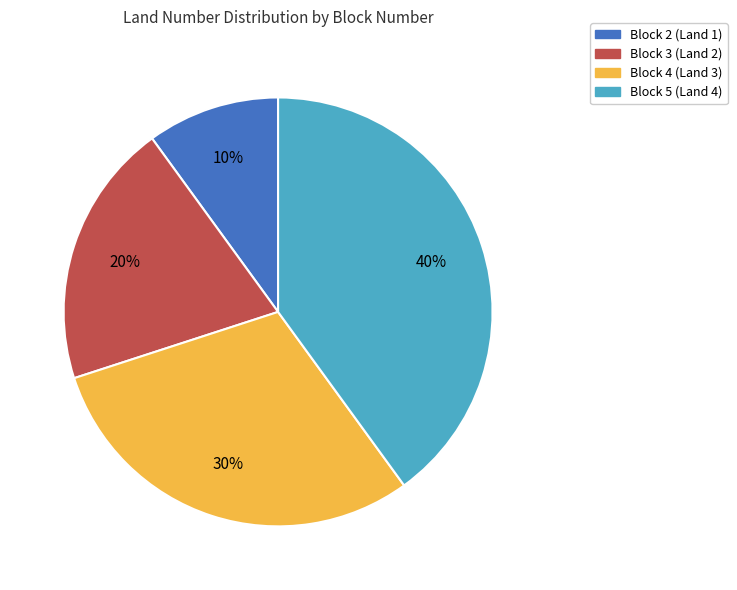

Count the number of slices in the pie.

4